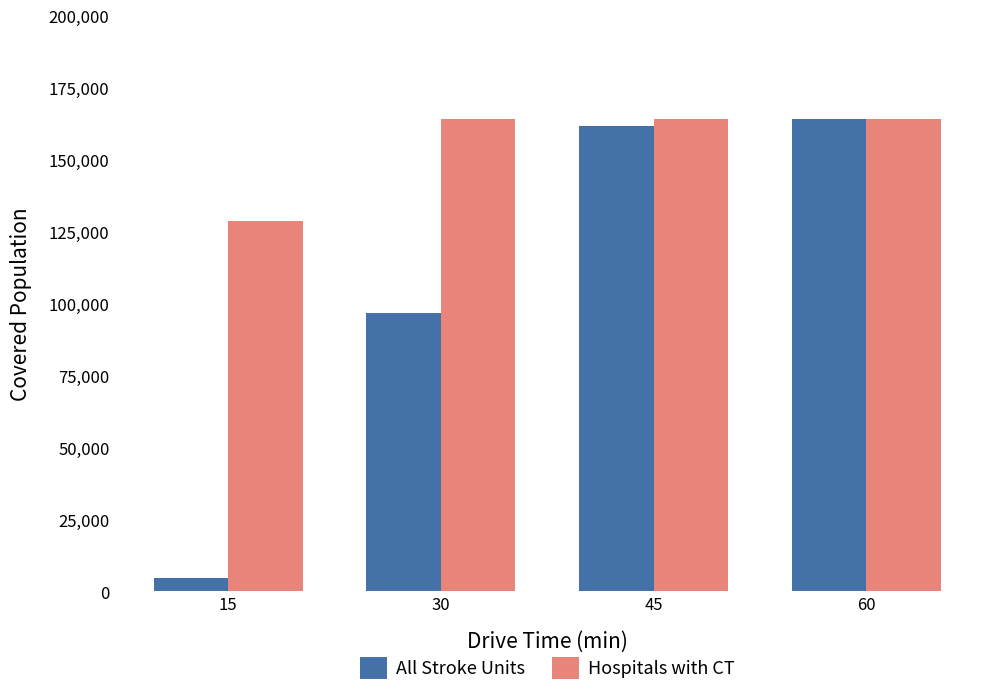

Reading right to left, list all the values displayed in this chart.

All Stroke Units: 60=164076	45=161698	30=96831	15=4603
Hospitals with CT: 60=164076	45=164076	30=164076	15=128587